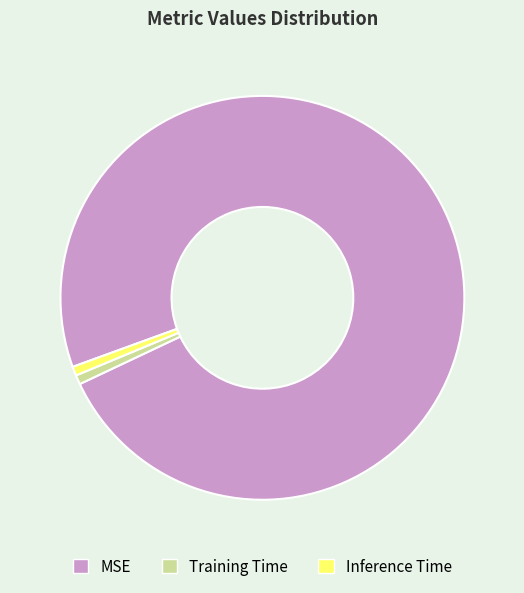

What is the largest slice in the pie chart?

MSE